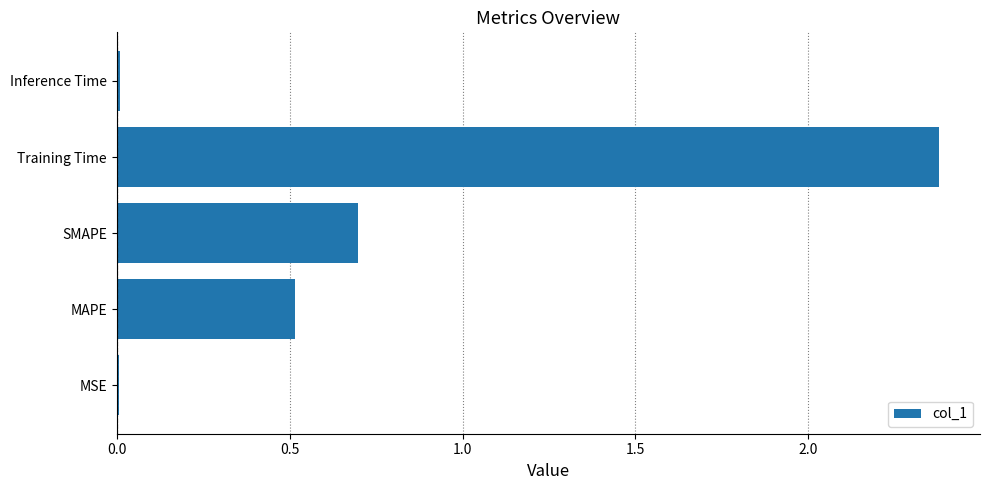

What is the average value?

0.7